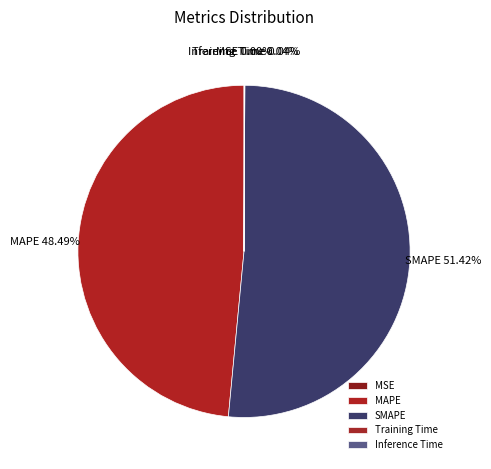

Which slice is the largest?

SMAPE